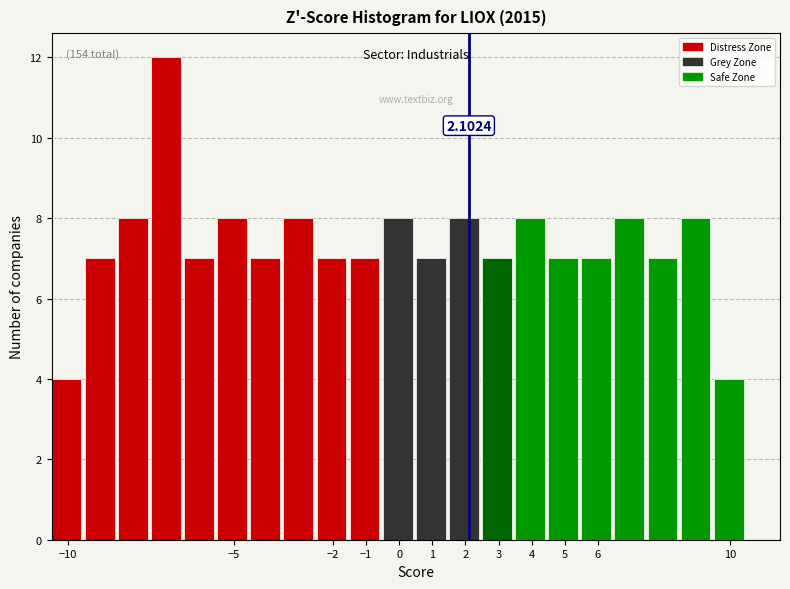

Over which range of the x-axis is the bar tallest?

-7.5 to -6.5